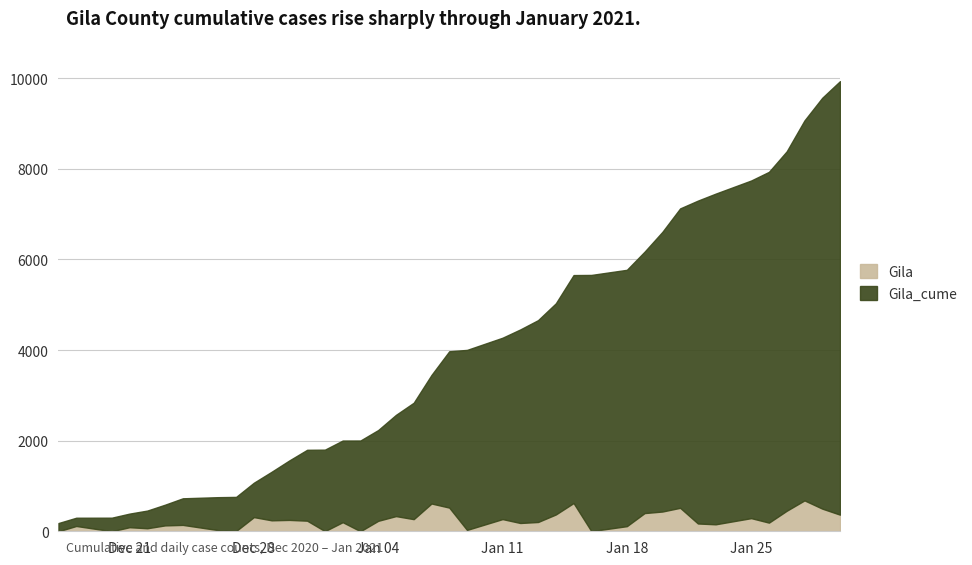

The value of Gila at 2021-01-27 is 176. True or false?

False